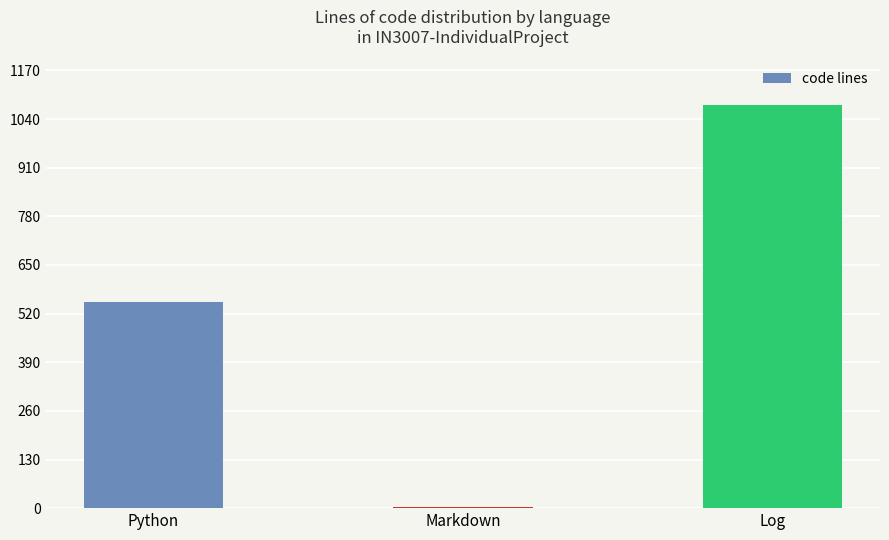

Count the number of data series in this chart.

1